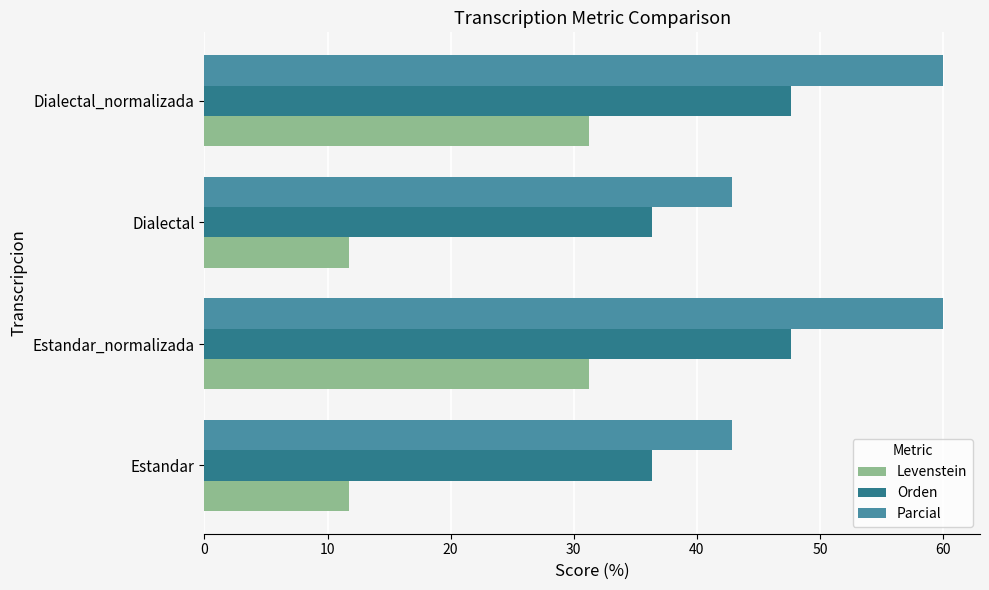

What value does the Parcial series have at Estandar?

42.9